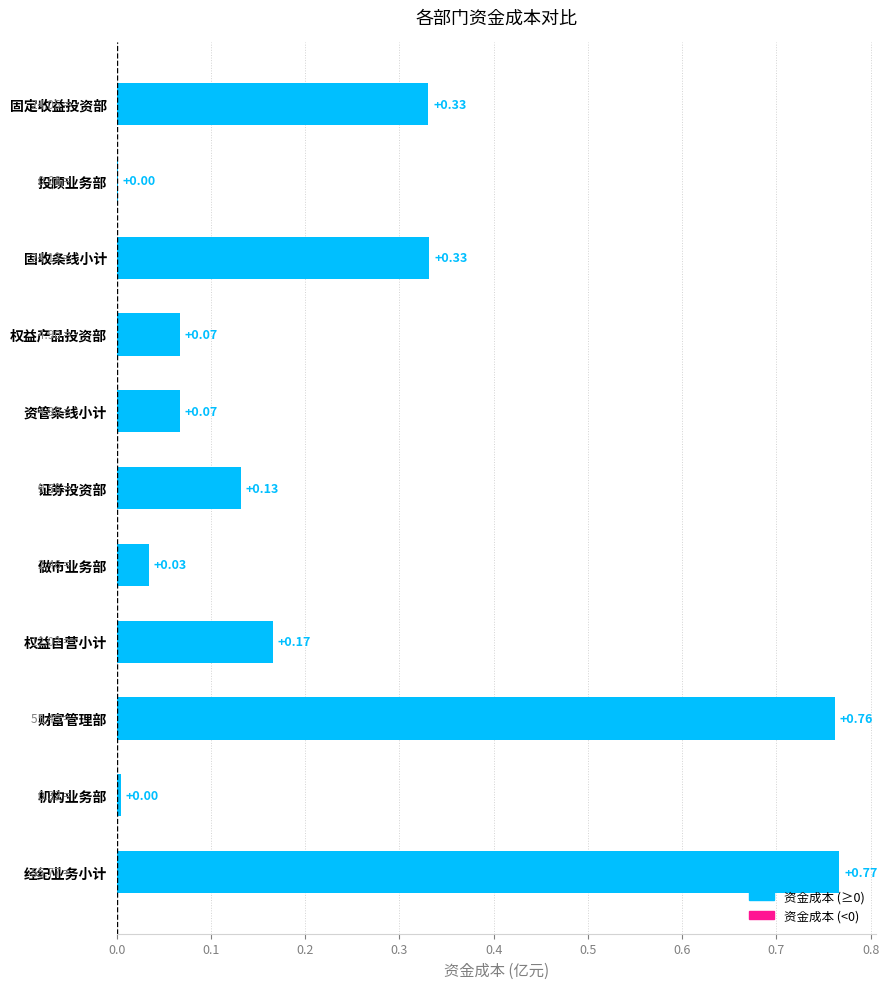

At which category does the chart reach its peak across all series?

经纪业务小计